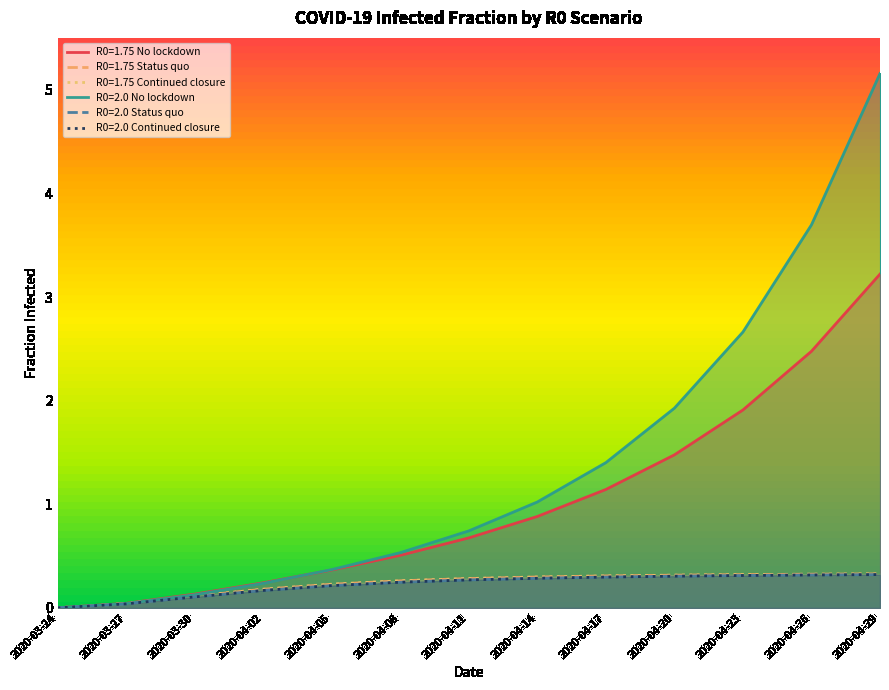

Which category has the highest value across all series?

2020-04-29